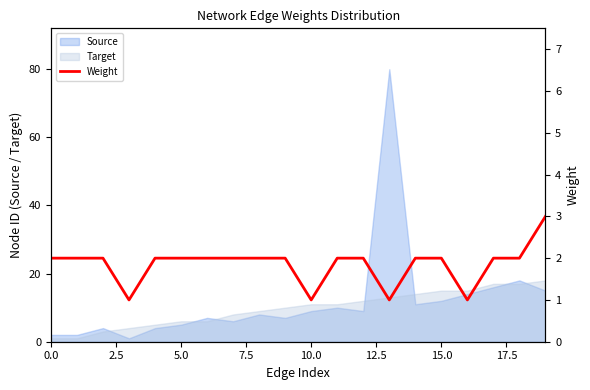

Which series ends up on top after the final intersection of Target and Source?

Target